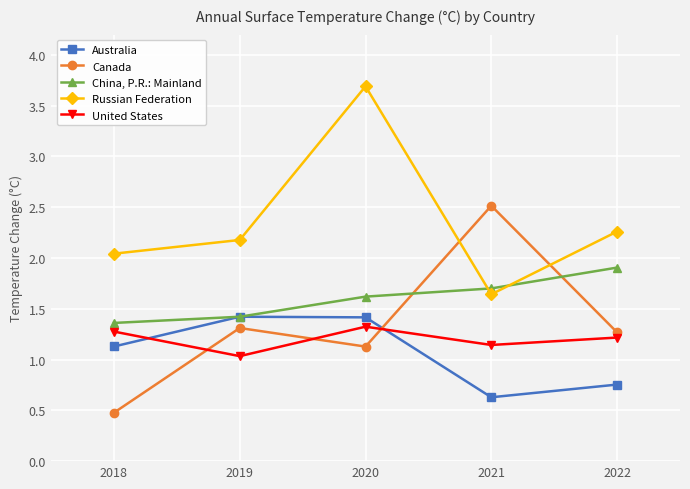

How many lines are shown in the chart?

5